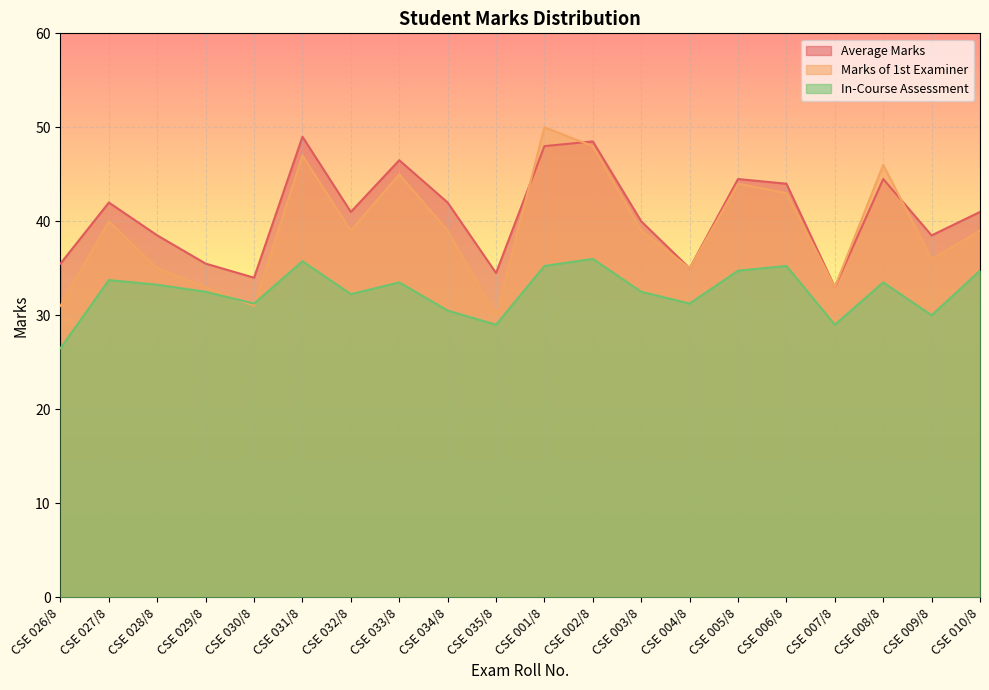

What is the minimum value for In-Course Assessment?

26.5